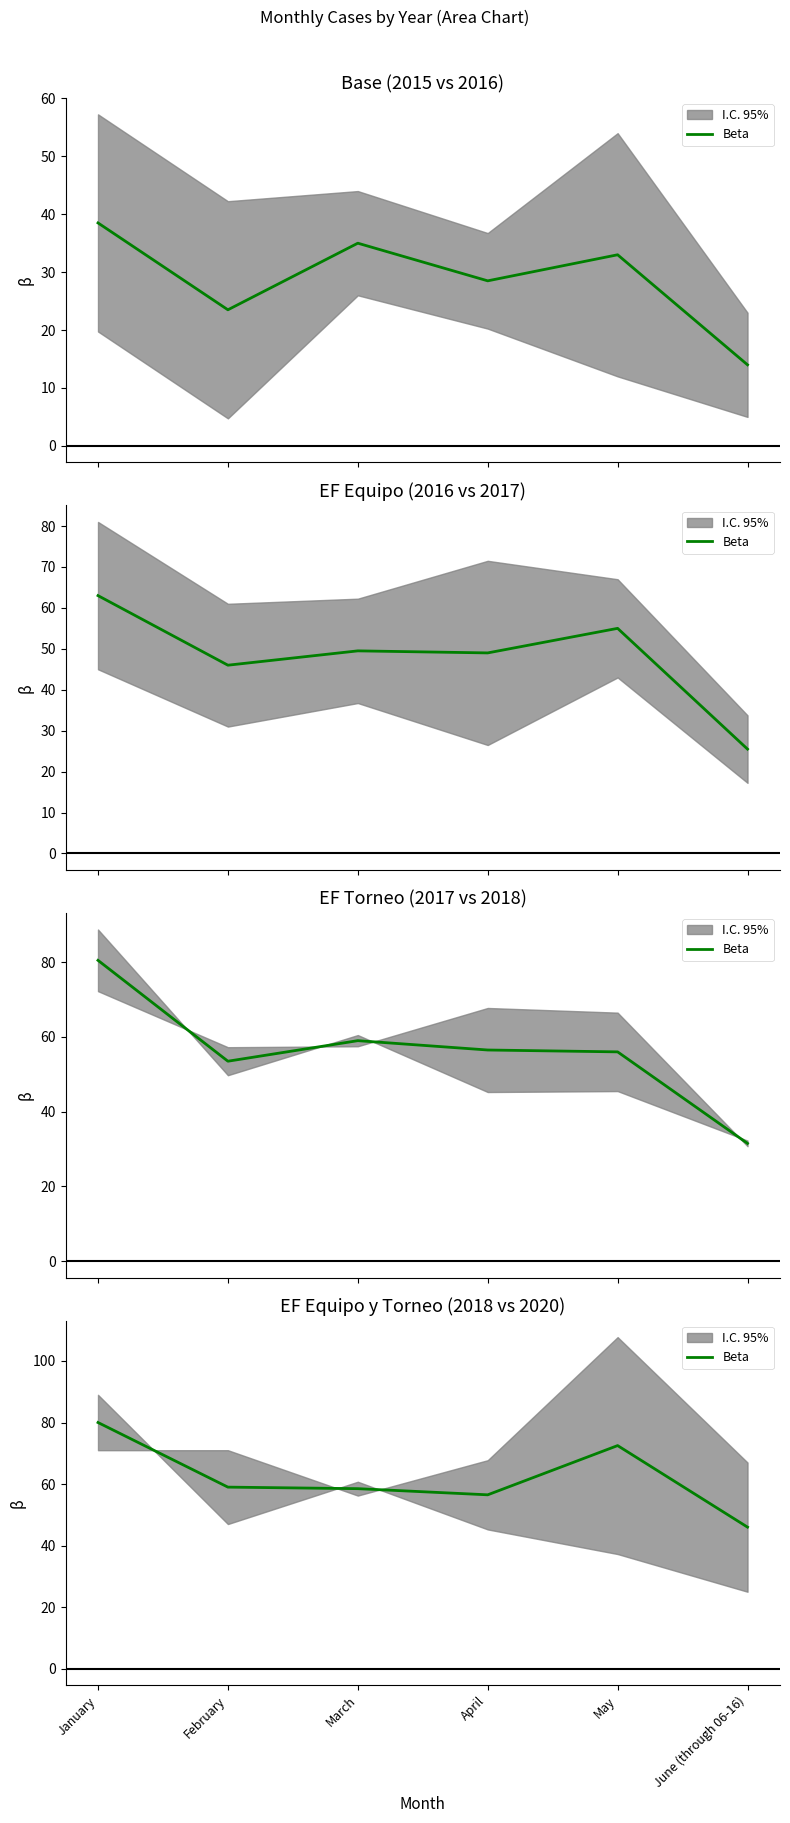

What is the greatest value displayed?

80.0